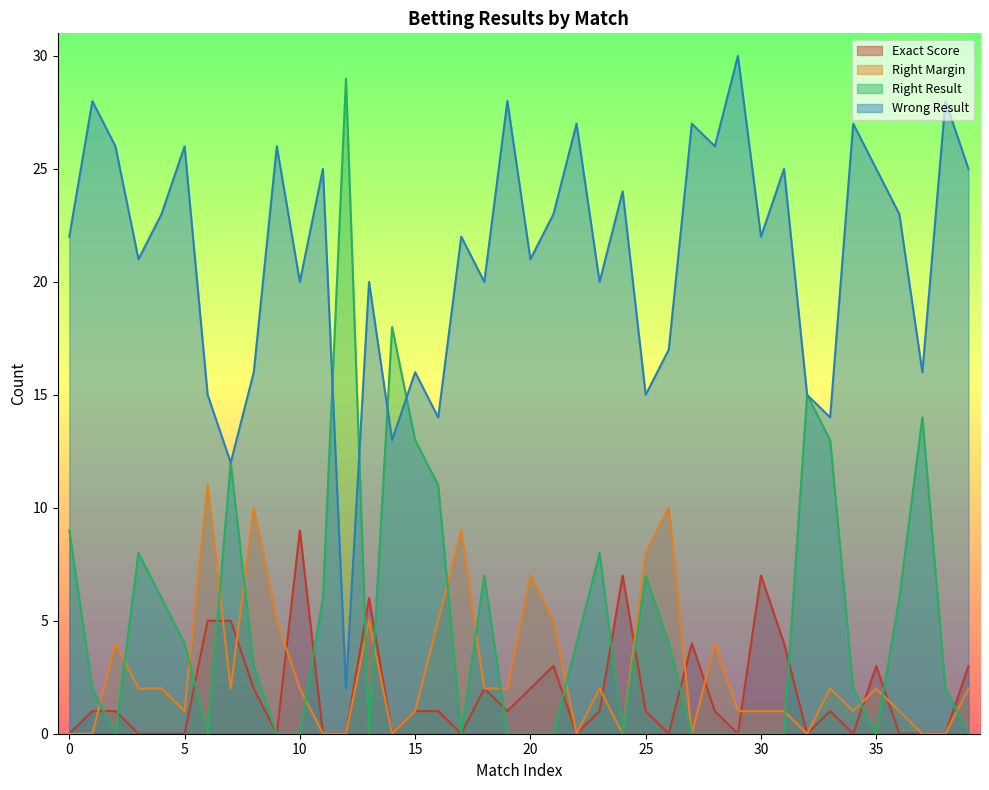

What is the value of the Wrong Result point at the 26th from the left?

15